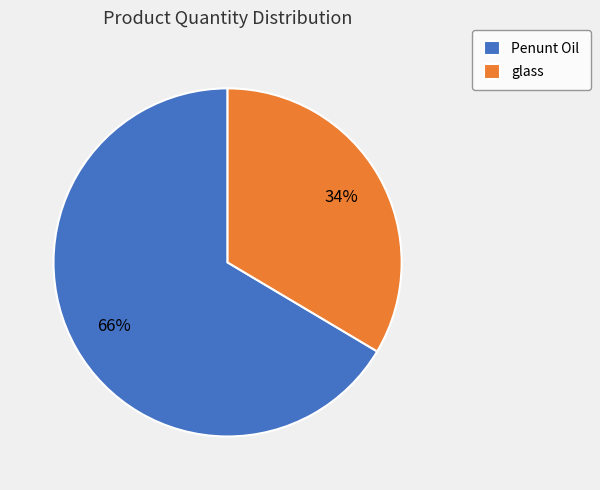

Between Penunt Oil and glass, which is larger?

Penunt Oil